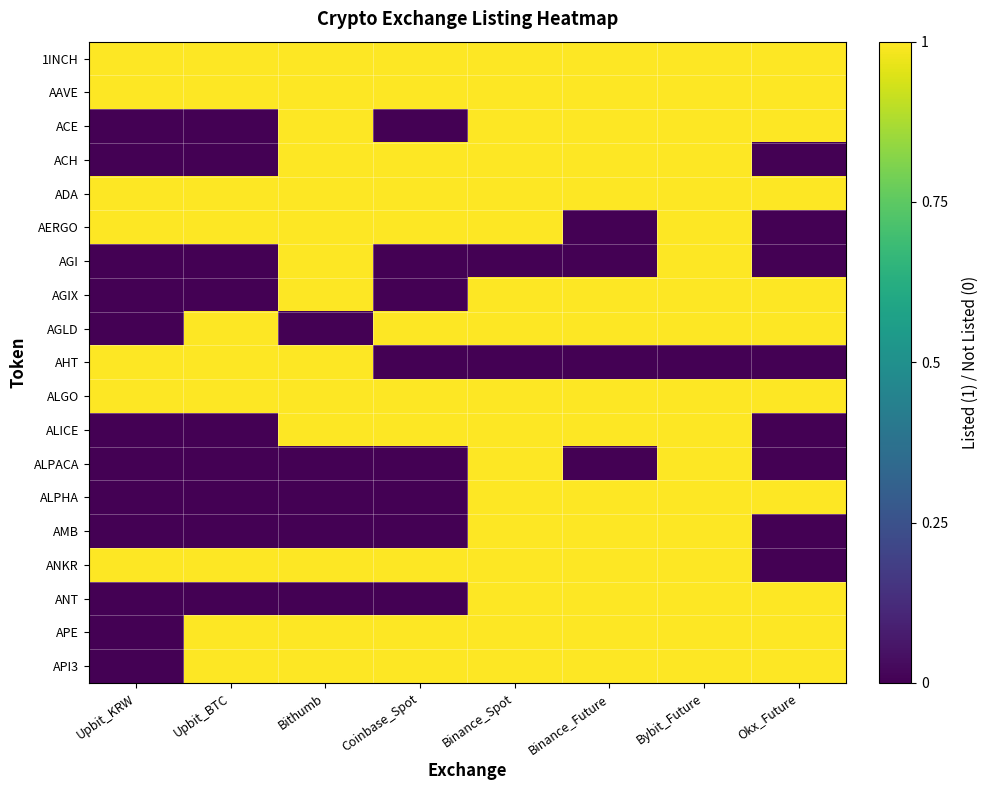

At which category is the sum across all series the highest?

Bybit_Future